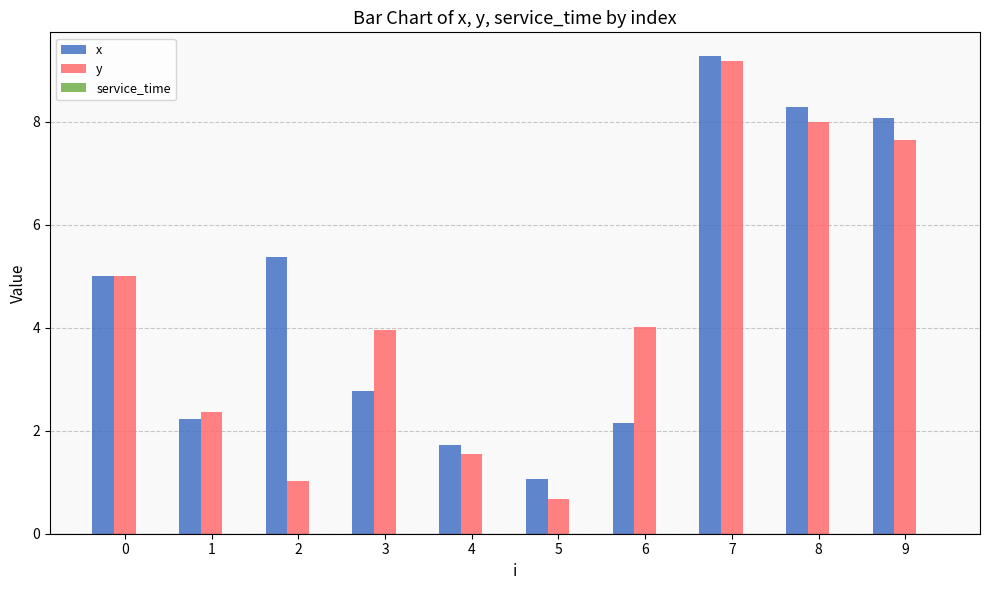

At which category is the sum across all series the highest?

7